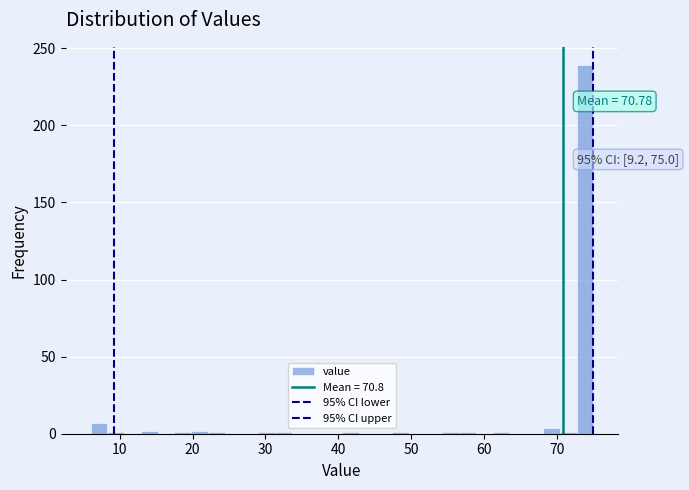

Around what value on the x-axis is the tallest bar? Give the approximate position of its centre, as read against the axis.

74